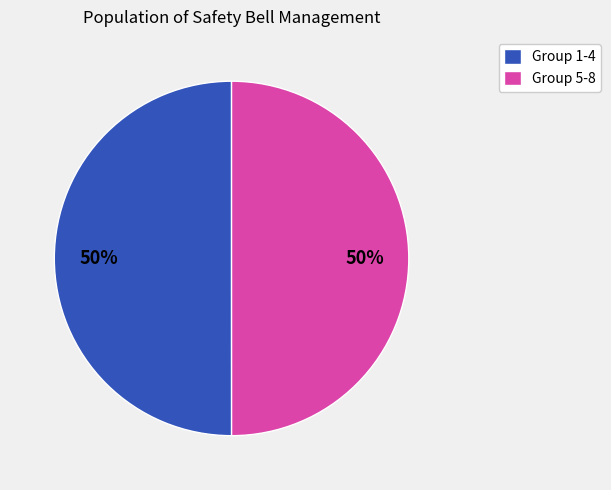

To the nearest percent, what percentage of the pie is Group 5-8?

50%